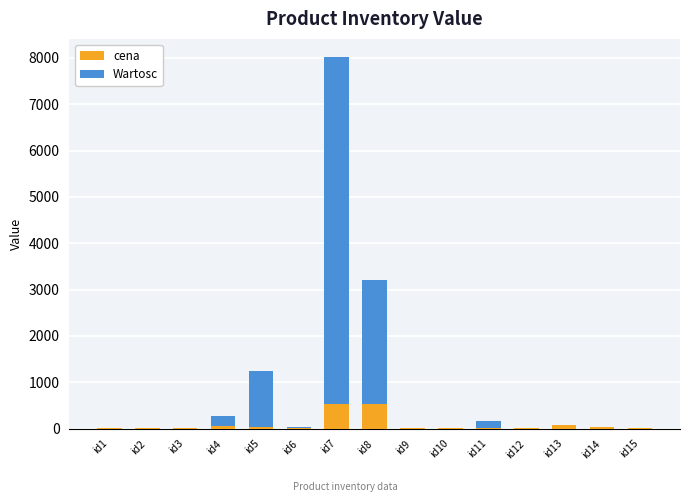

What is the average value of the cena series?

87